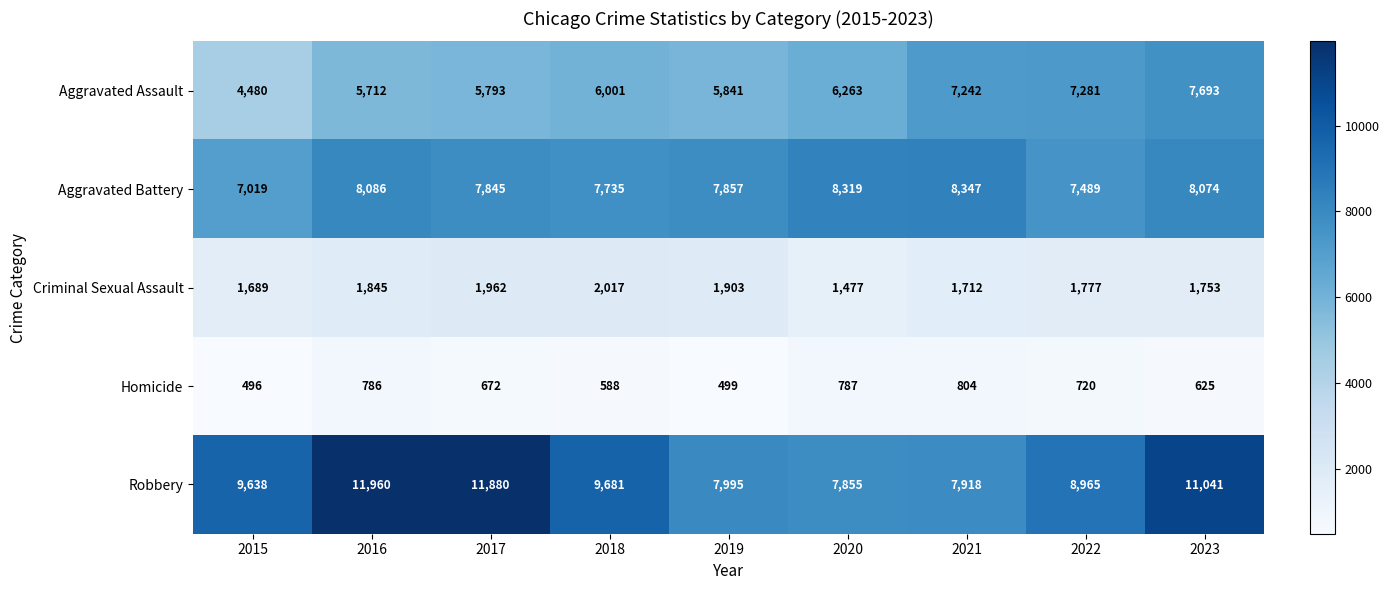

At which category is the sum across all series the highest?

2023